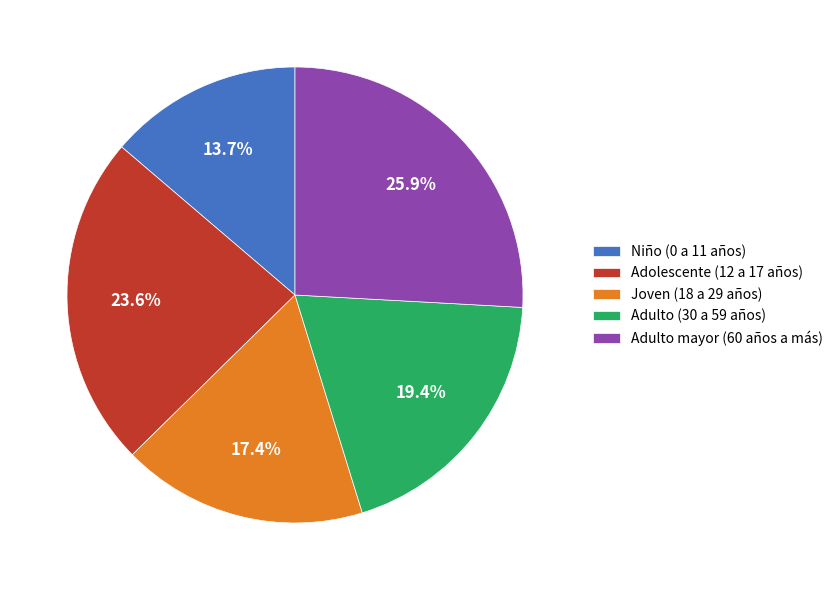

Does Adulto mayor (60 años a más) account for over 50% of the chart?

No